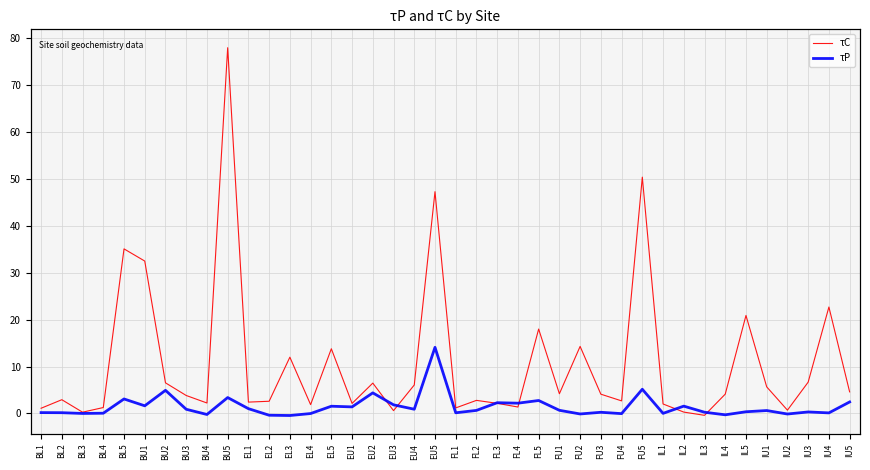

What is the difference between the second highest and second lowest values in the τP series?

5.5